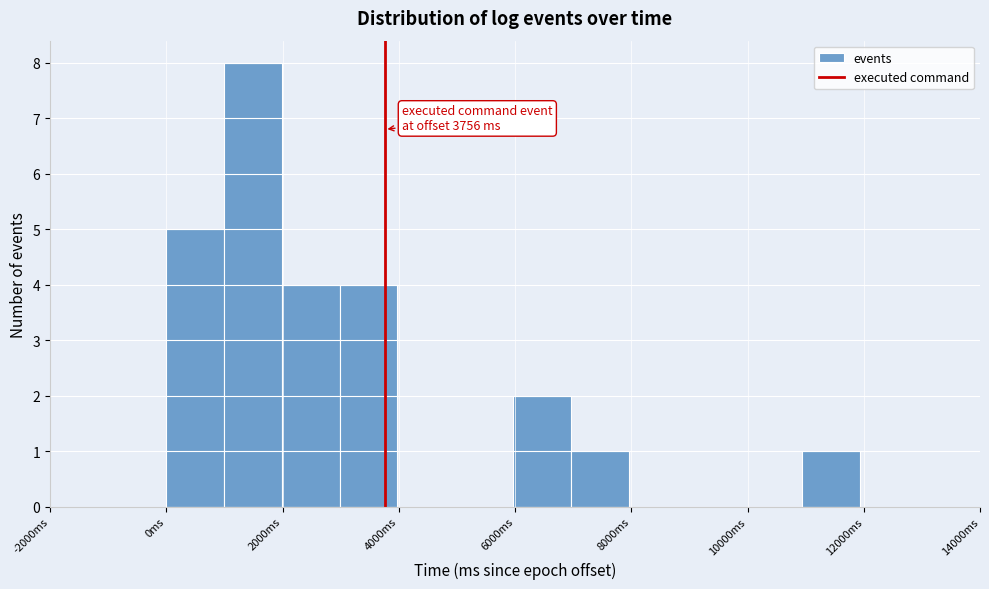

Over which range of the x-axis is the bar tallest?

1000 to 2000